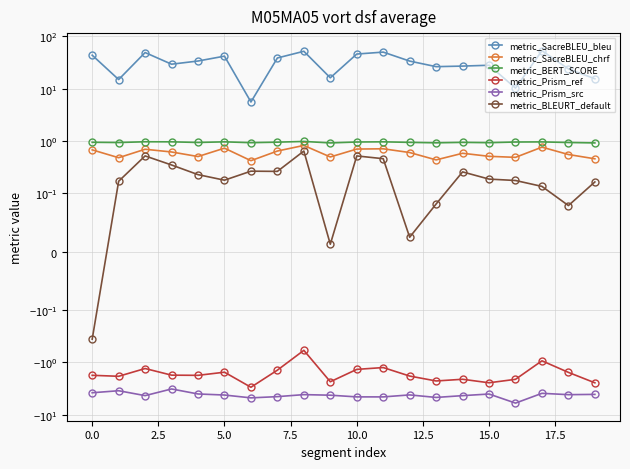

What is the difference between the maximum and minimum values in the metric_BLEURT_default series?

1.0